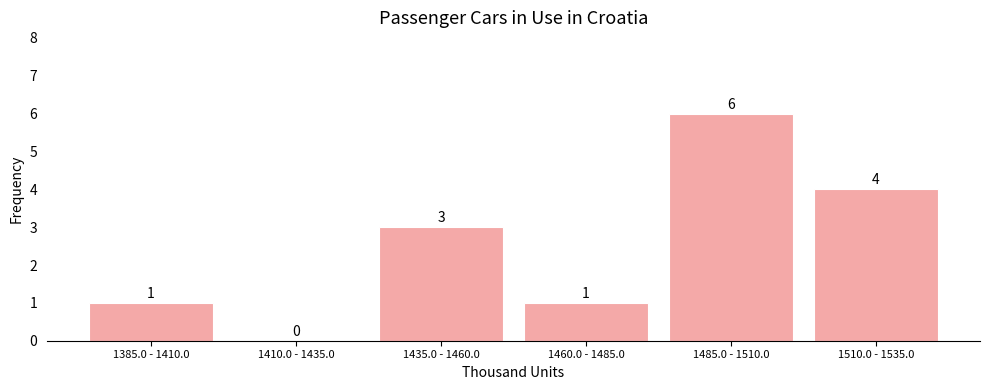

Reading right to left, list all the values displayed in this chart.

1510.0 - 1535.0=4	1485.0 - 1510.0=6	1460.0 - 1485.0=1	1435.0 - 1460.0=3	1410.0 - 1435.0=0	1385.0 - 1410.0=1